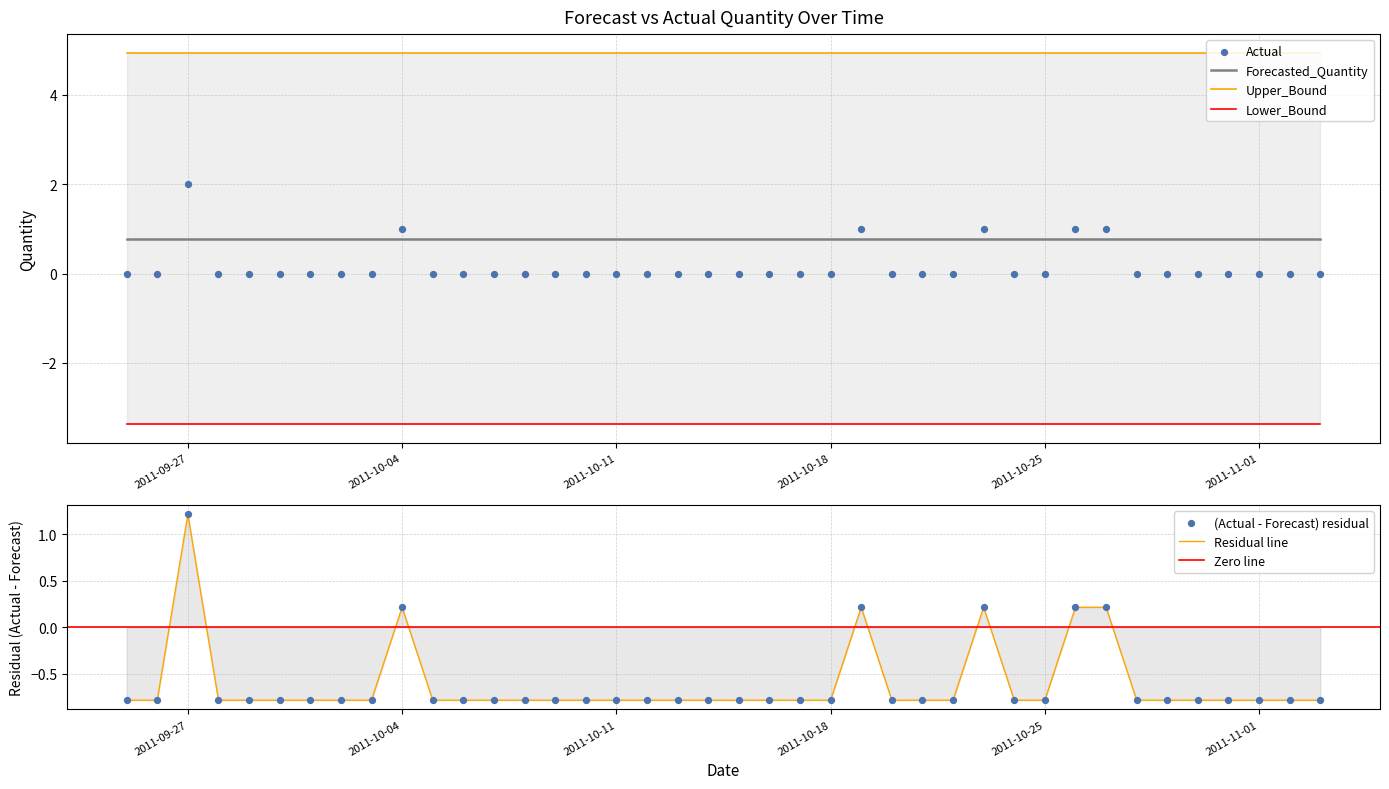

Which series has the largest total across all categories?

Upper_Bound